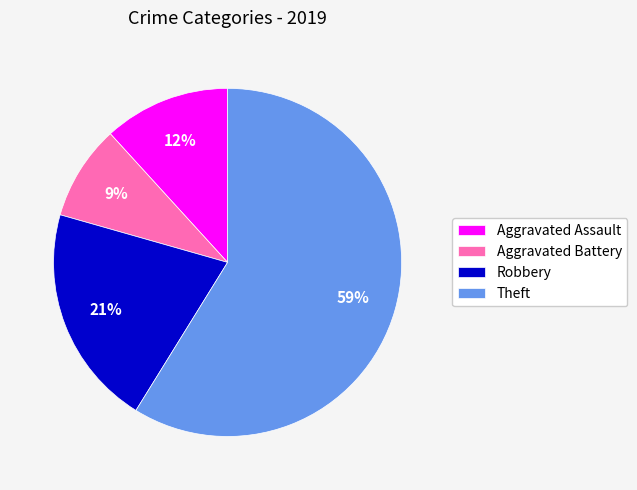

Which slice represents more than half of the pie?

Theft